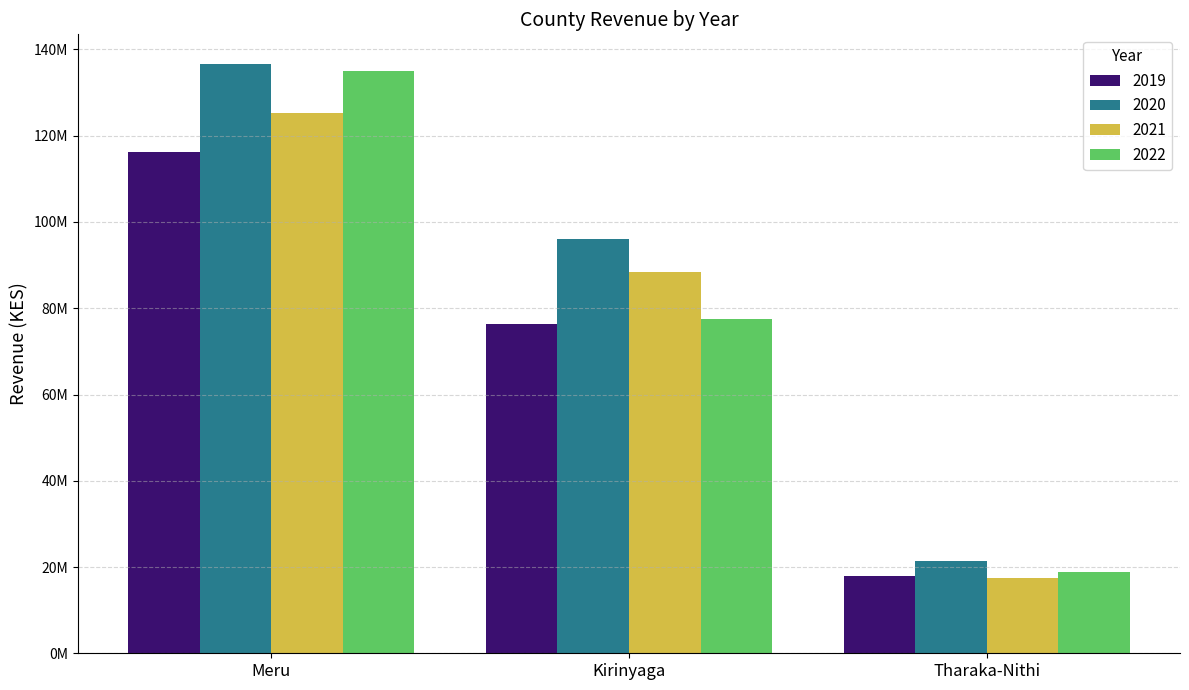

Does the chart contain stacked bars?

No